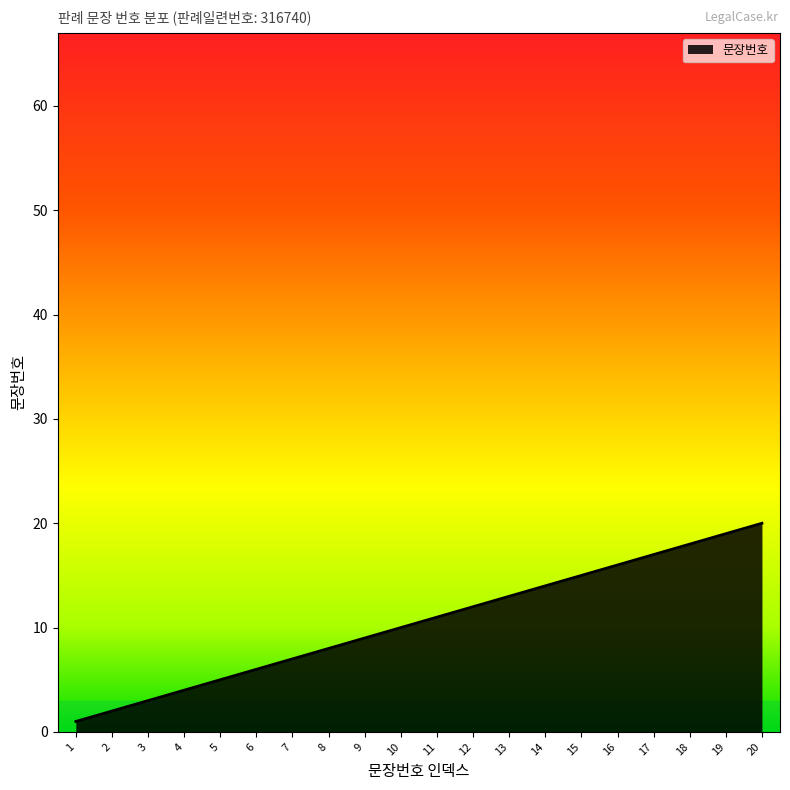

True or false: there are more than 1 points higher than both neighbors.

False